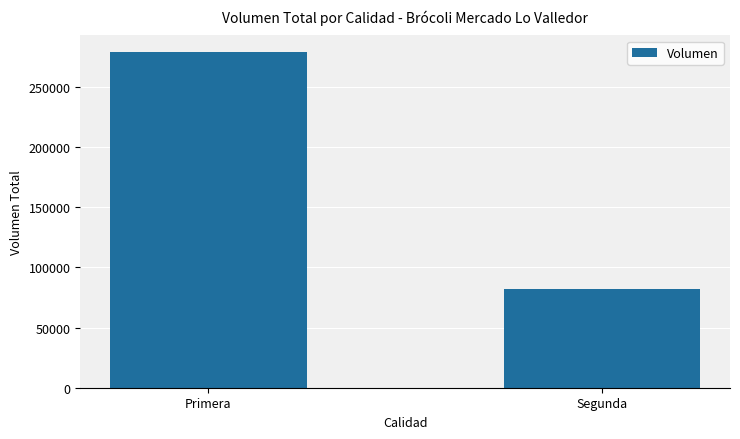

What is the change in value from Primera to Segunda?

-196500